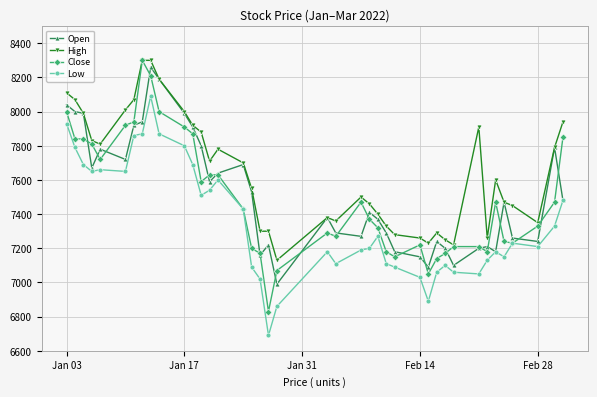

True or false: Low has more than 2 interior local peaks.

True